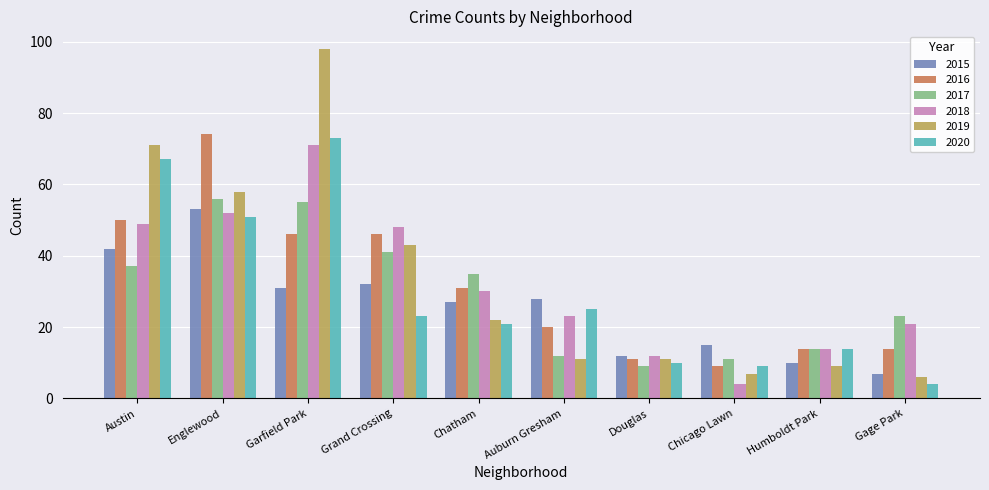

Reading left to right, list all the values displayed in this chart.

2015: Austin=42	Englewood=53	Garfield Park=31	Grand Crossing=32	Chatham=27	Auburn Gresham=28	Douglas=12	Chicago Lawn=15	Humboldt Park=10	Gage Park=7
2016: Austin=50	Englewood=74	Garfield Park=46	Grand Crossing=46	Chatham=31	Auburn Gresham=20	Douglas=11	Chicago Lawn=9	Humboldt Park=14	Gage Park=14
2017: Austin=37	Englewood=56	Garfield Park=55	Grand Crossing=41	Chatham=35	Auburn Gresham=12	Douglas=9	Chicago Lawn=11	Humboldt Park=14	Gage Park=23
2018: Austin=49	Englewood=52	Garfield Park=71	Grand Crossing=48	Chatham=30	Auburn Gresham=23	Douglas=12	Chicago Lawn=4	Humboldt Park=14	Gage Park=21
2019: Austin=71	Englewood=58	Garfield Park=98	Grand Crossing=43	Chatham=22	Auburn Gresham=11	Douglas=11	Chicago Lawn=7	Humboldt Park=9	Gage Park=6
2020: Austin=67	Englewood=51	Garfield Park=73	Grand Crossing=23	Chatham=21	Auburn Gresham=25	Douglas=10	Chicago Lawn=9	Humboldt Park=14	Gage Park=4